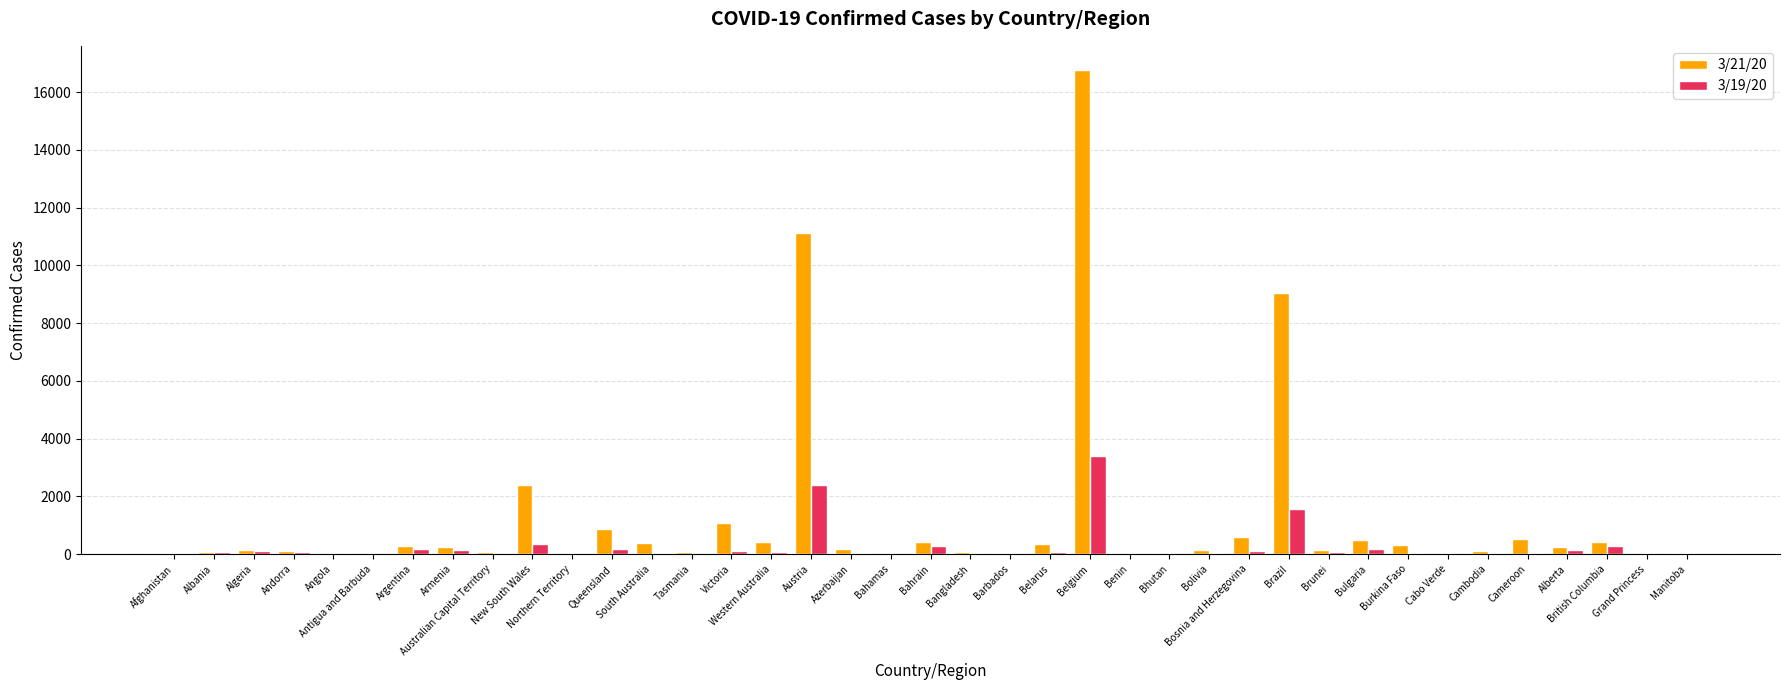

What is the greatest value displayed?

16770